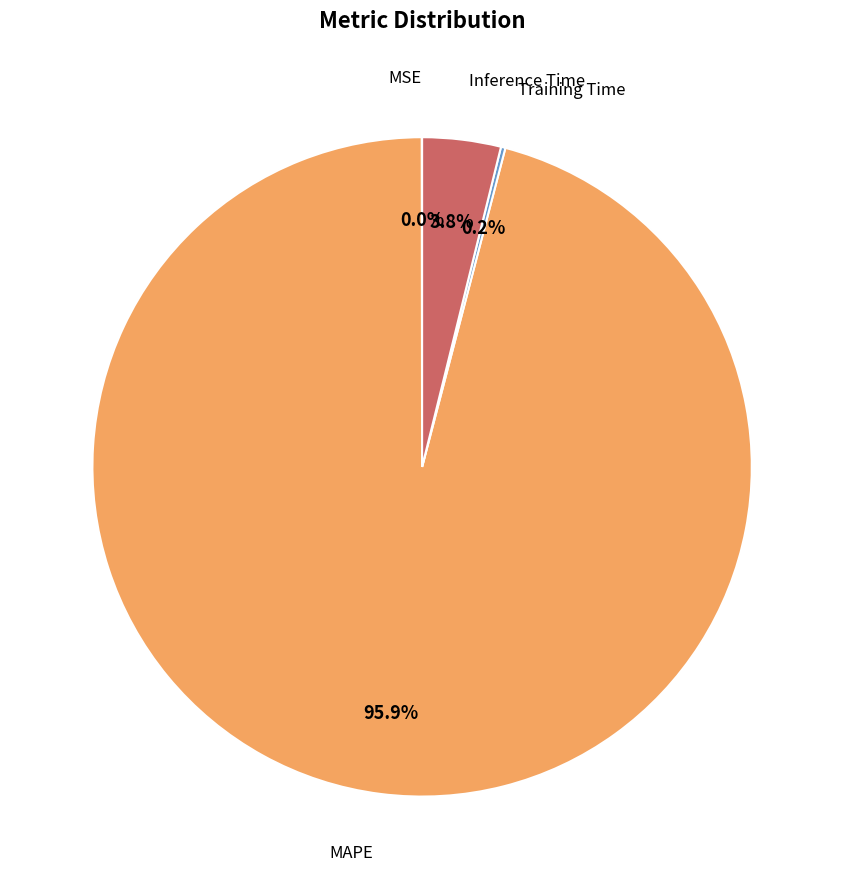

Is there any slice that represents more than half of the pie?

Yes